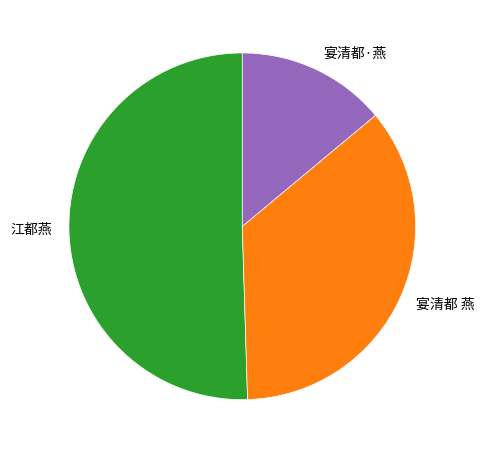

Between 宴清都 燕 and 江都燕, which is larger?

江都燕